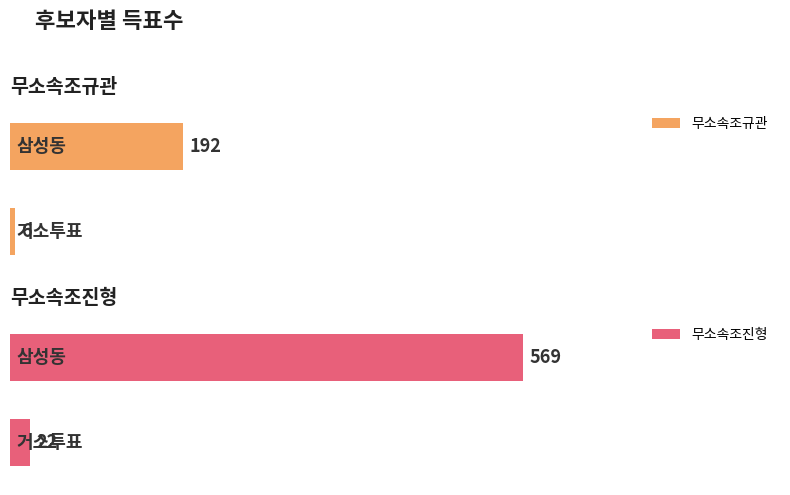

What is the difference between the highest and lowest values at 삼성동?

377